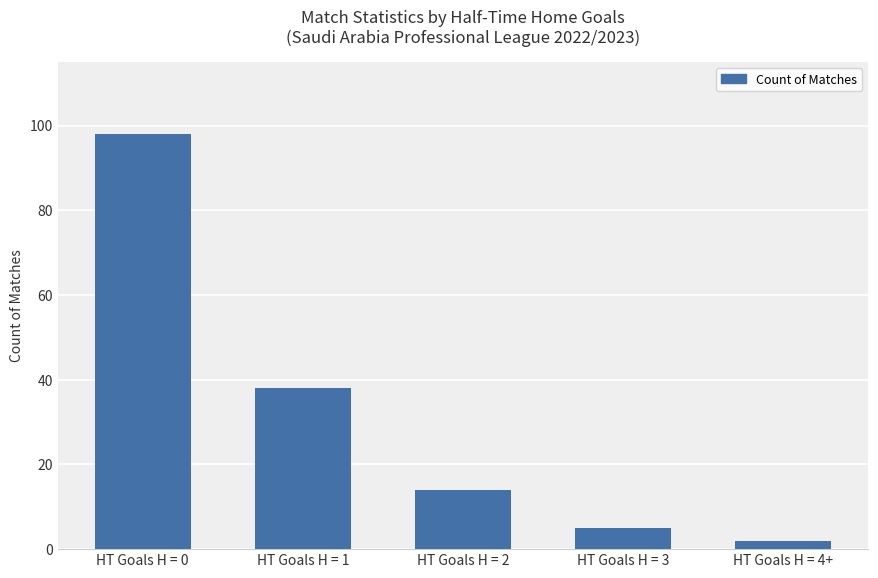

What is the greatest value displayed?

98